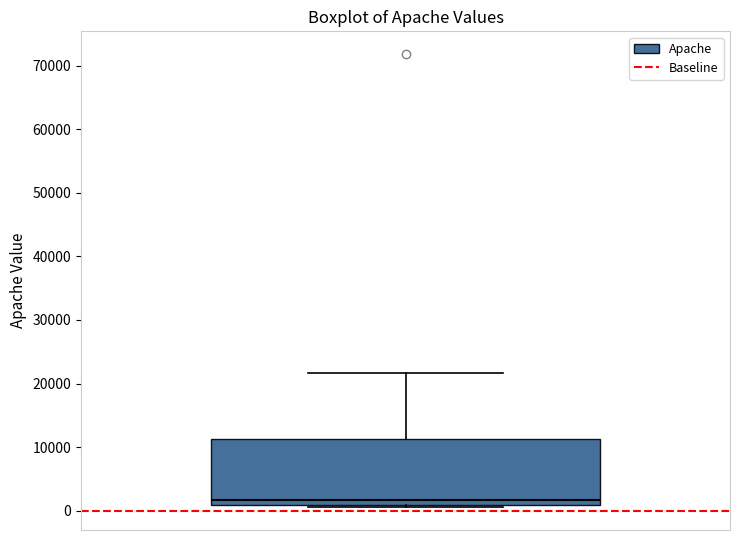

Transcribe this box plot: give where the median line is, the range the box spans, and where the two whiskers end, as read against the y-axis. The values are not printed on the chart, so give them approximately, as read against the axis.

median 2000, box 1000 to 11000, whiskers 1000 (just below the box's lower edge) to 22000